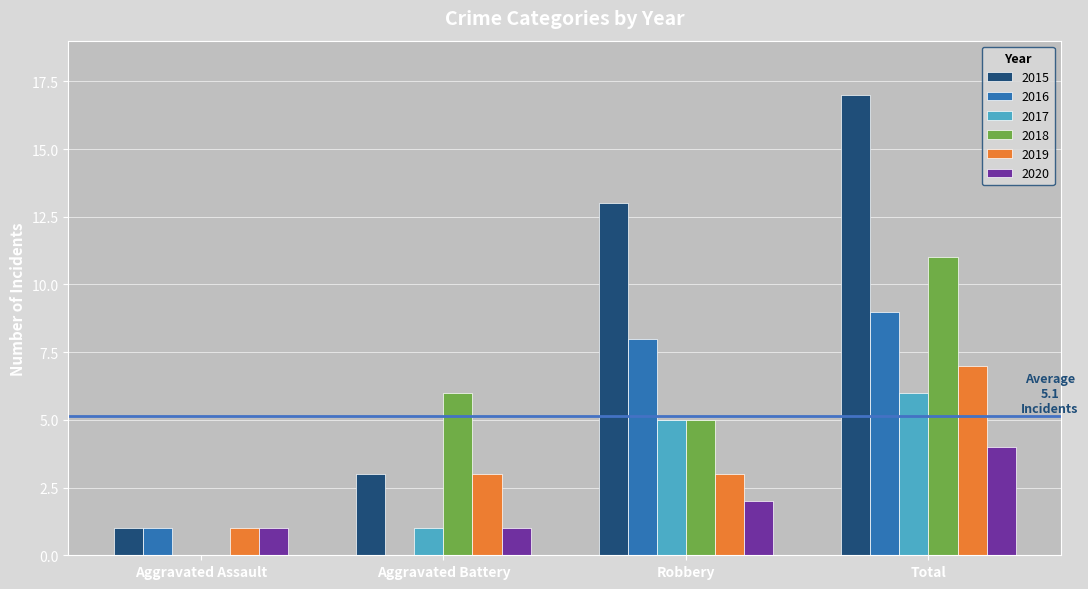

What is the sum of the 2016 values at Aggravated Assault and Robbery?

9